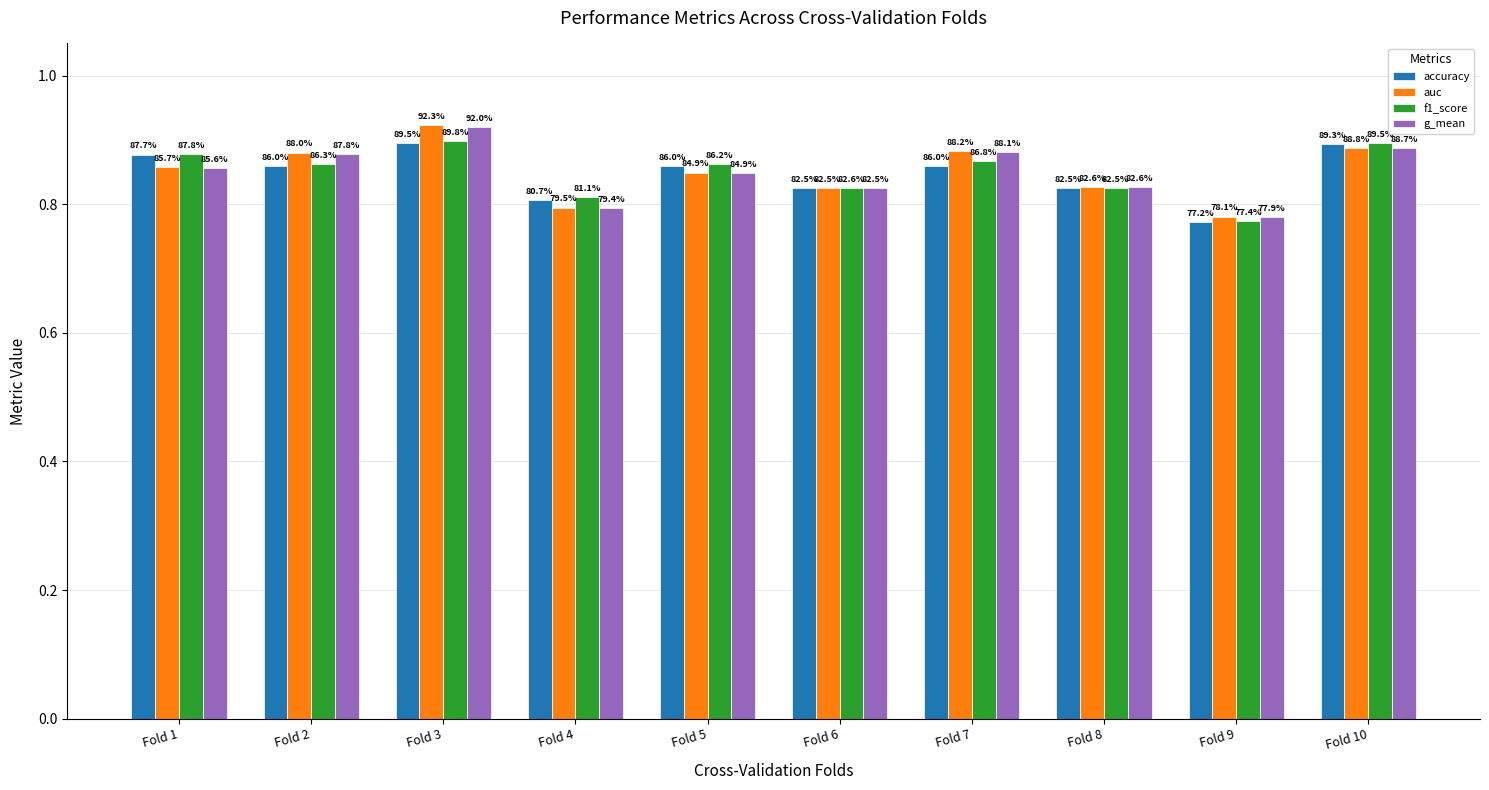

The f1_score series shows 0.5 at Fold 7. True or false?

False